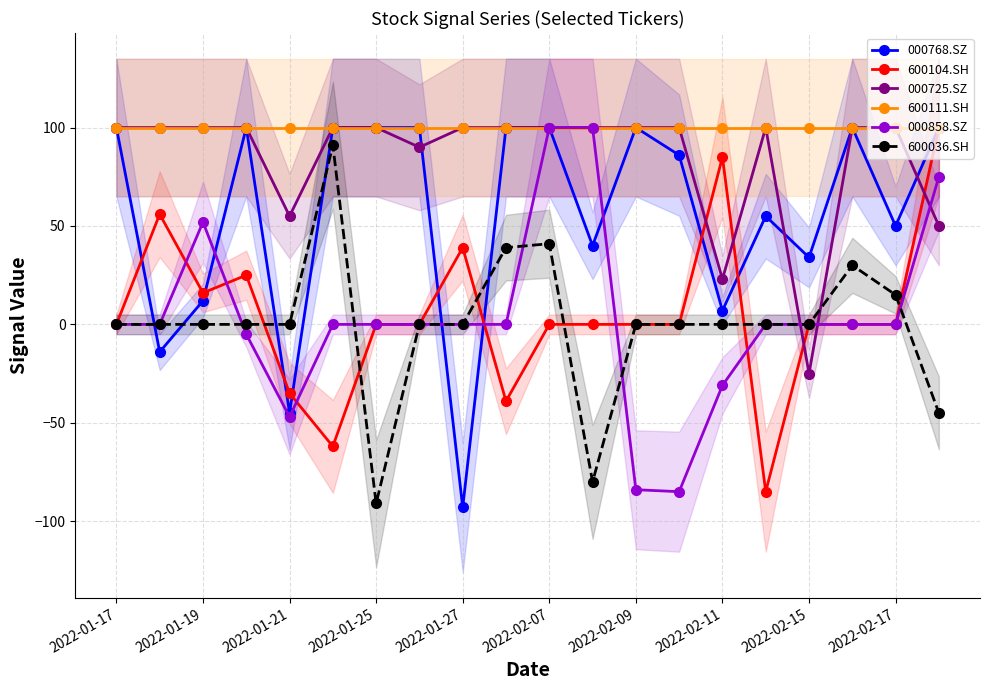

How many intersections are there between 600036.SH and 000768.SZ?

6